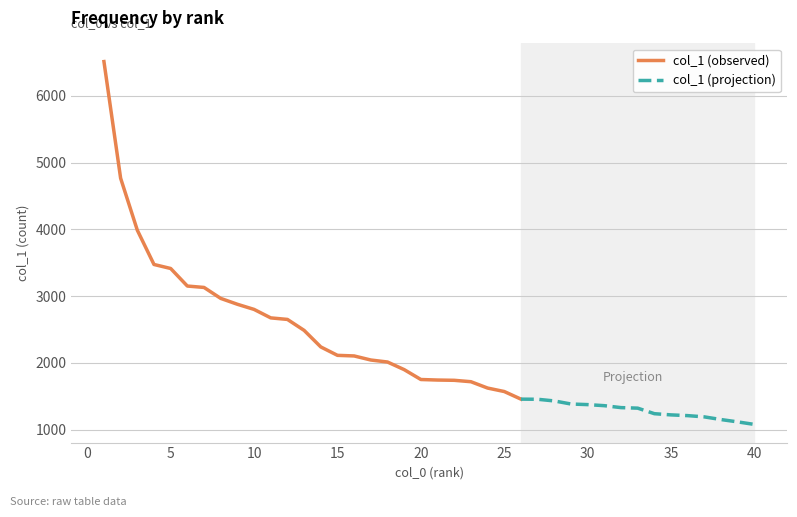

What is the ratio of the value at 16 to the value at 29?

1.5